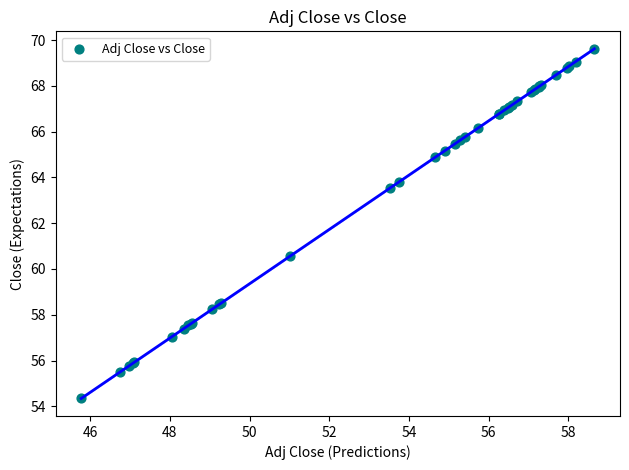

What Y value in the scatter plot is closest to 61?

60.5